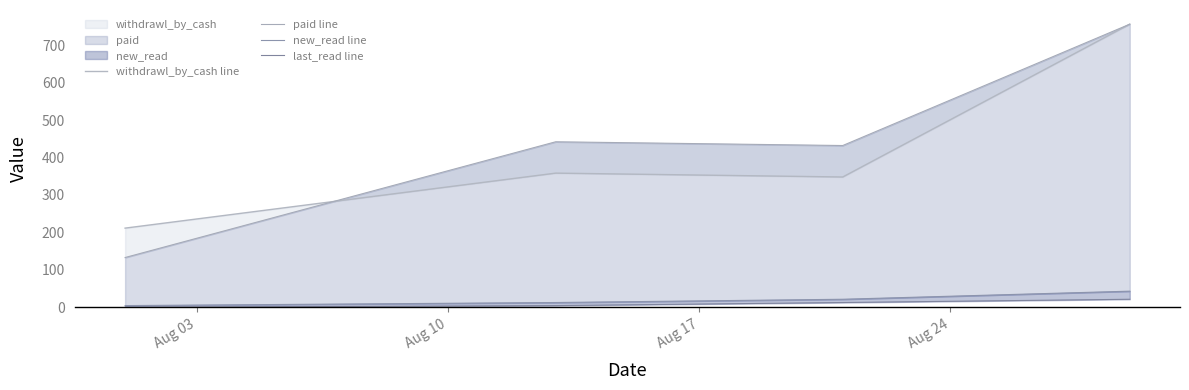

Which series has the largest total across all categories?

paid line